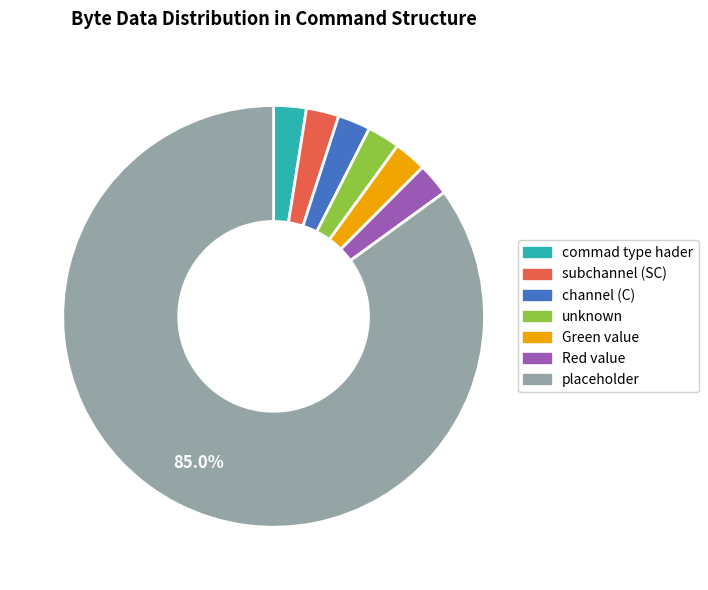

Is there any slice that represents more than half of the pie?

Yes